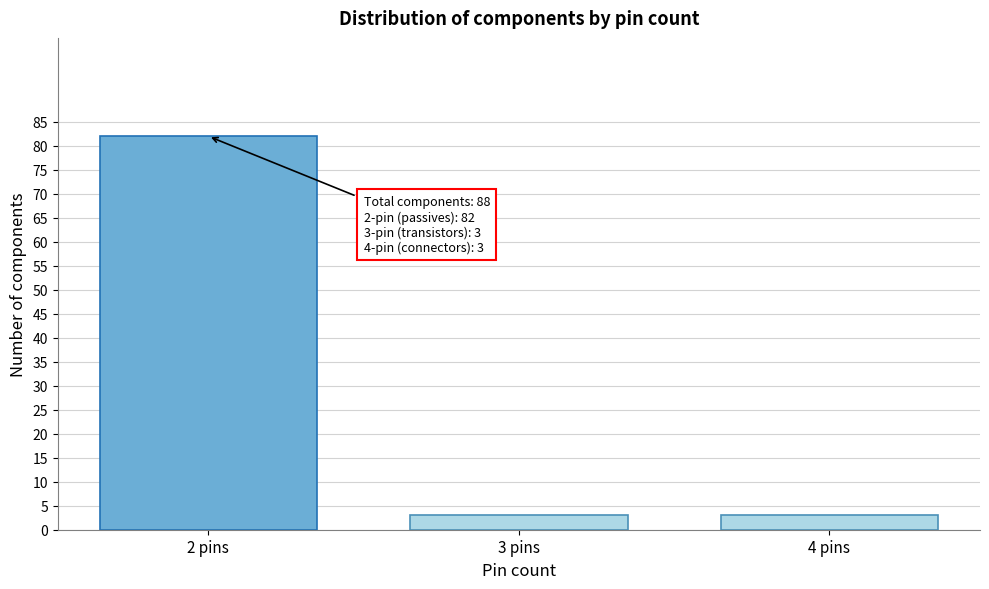

Reading left to right, transcribe all the data shown in this chart.

2 pins=82	3 pins=3	4 pins=3